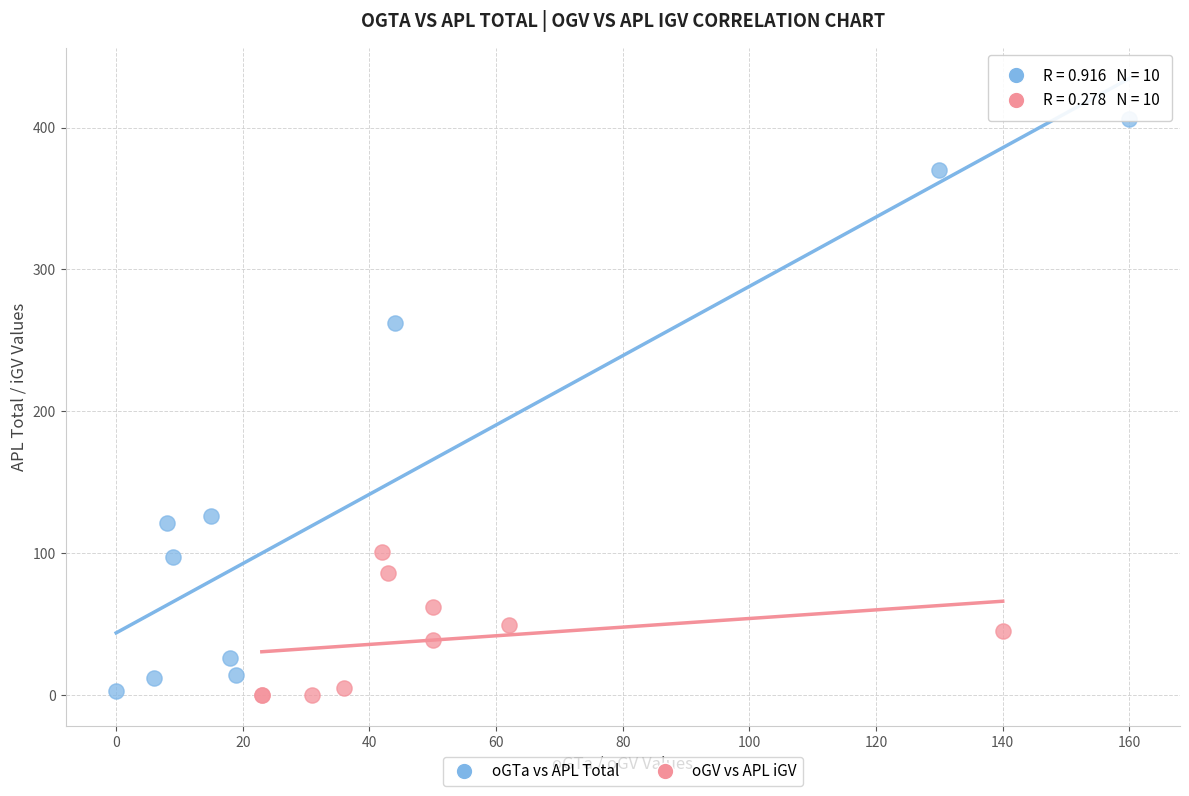

Which series has the largest Y range (max minus min)?

oGTa vs APL Total